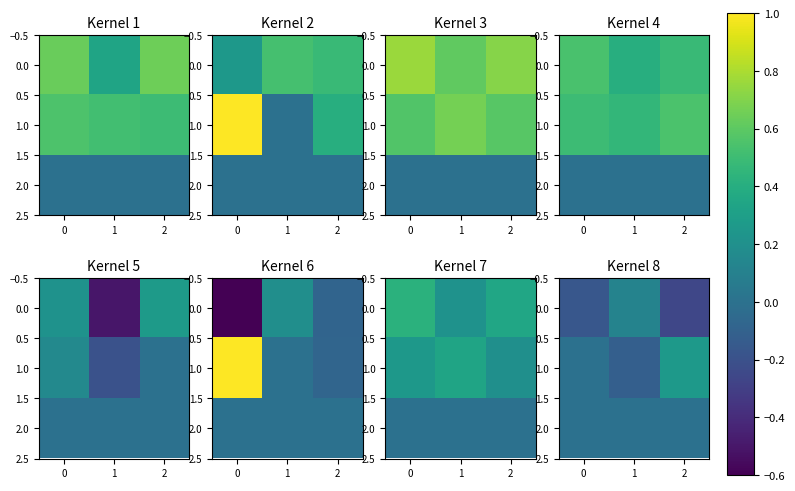

How many series are shown in this chart?

3